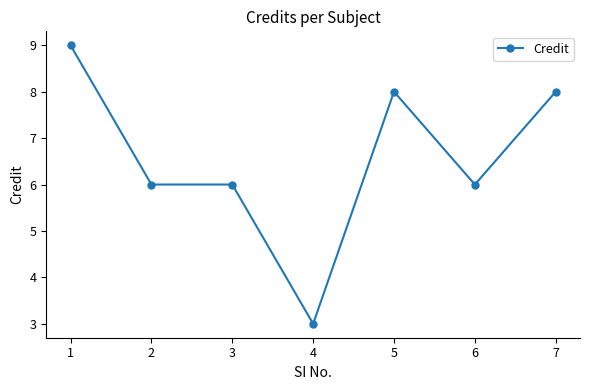

How many categories are shown in the chart?

7